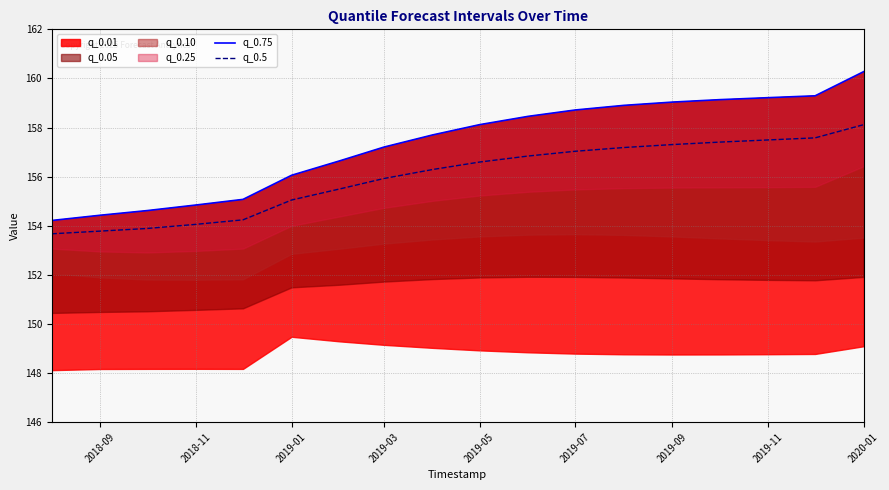

True or false: q_0.5 has a value of 157.0 at 2019-07.

True